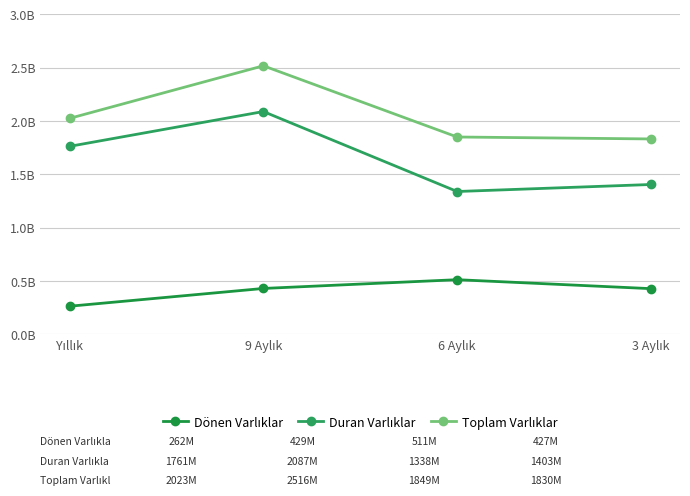

At which label does Toplam Varlıklar reach its minimum?

3 Aylık